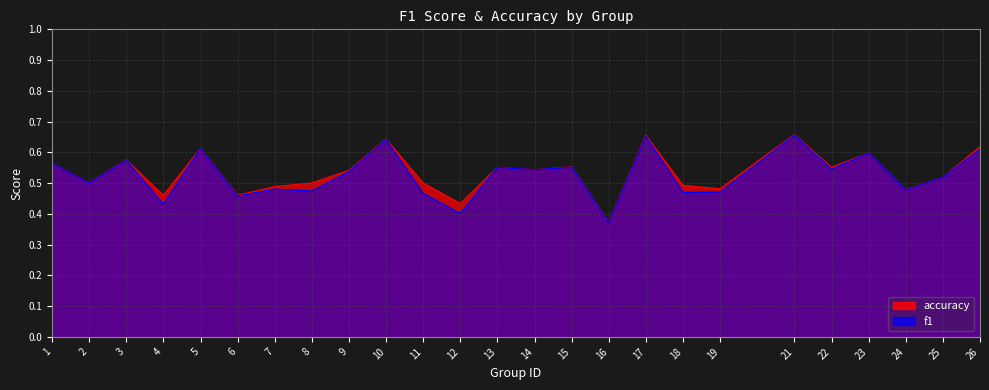

Between 26 and 25, which is larger?

26